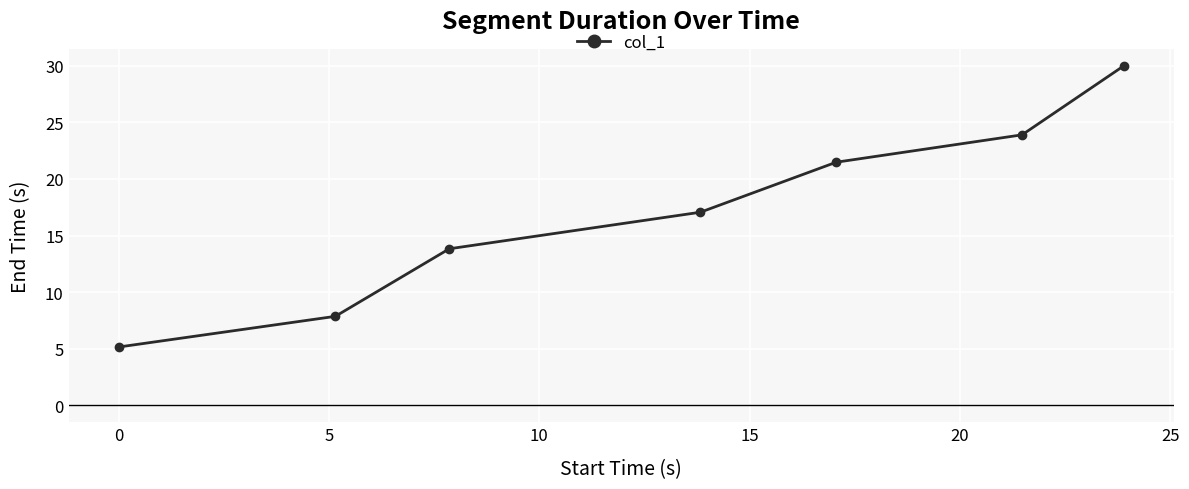

What is the greatest value displayed?

30.0